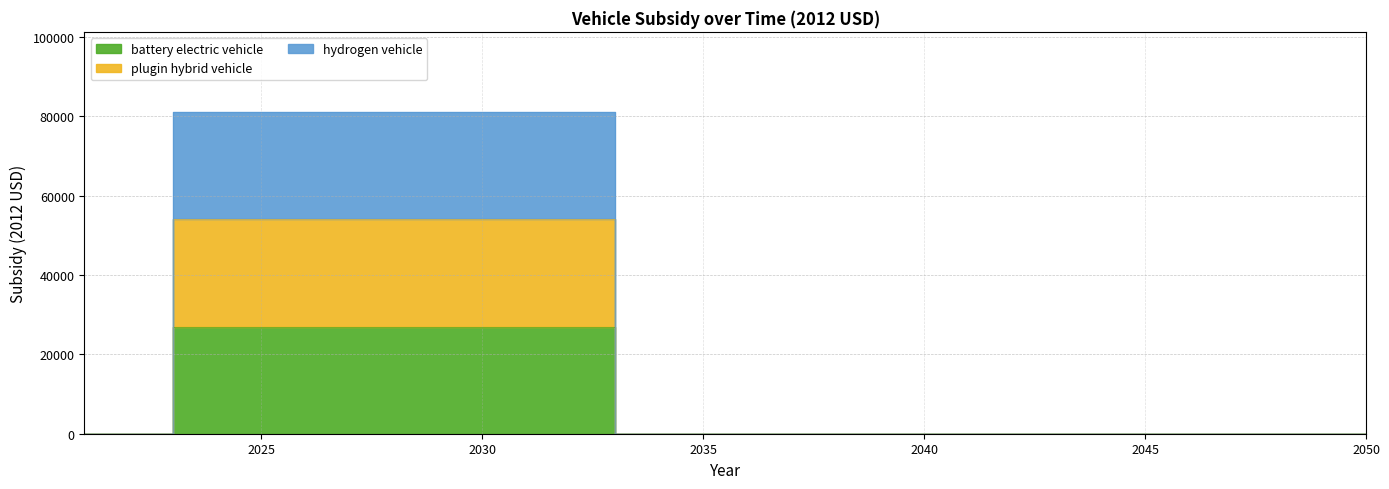

List the labels in order of battery electric vehicle value, smallest first.

2021, 2022, 2033, 2034, 2035, 2036, 2037, 2038, 2039, 2040, 2041, 2042, 2043, 2044, 2045, 2046, 2047, 2048, 2049, 2050, 2023, 2024, 2025, 2026, 2027, 2028, 2029, 2030, 2031, 2032